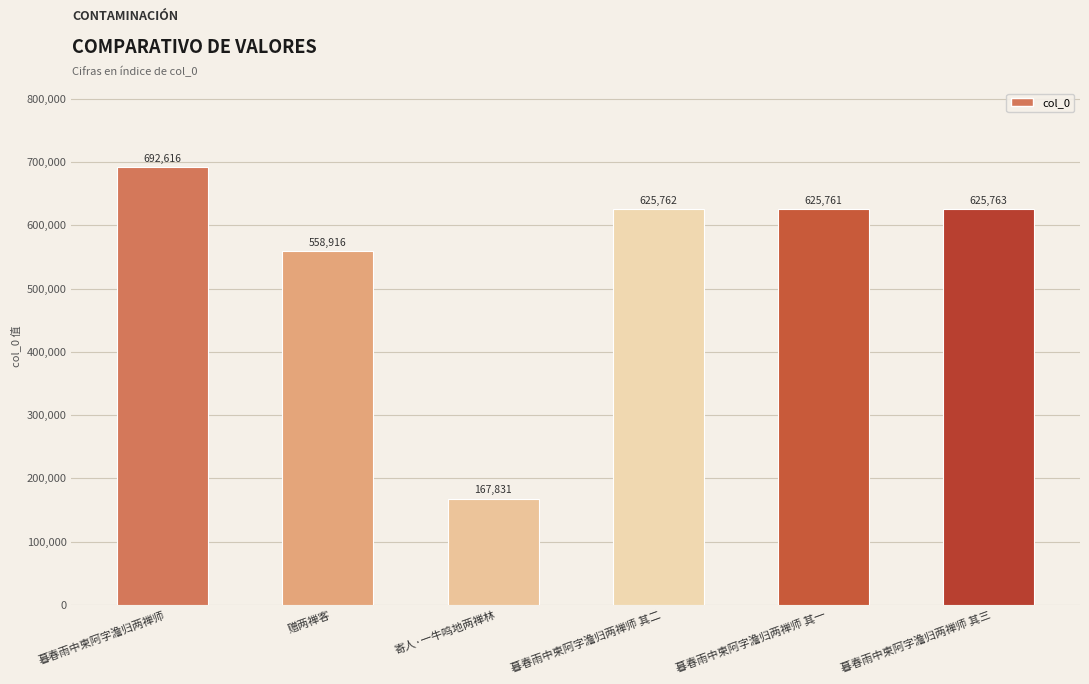

What is the ratio of the value at 暮春雨中柬阿字澹归两禅师 to the value at 暮春雨中柬阿字澹归两禅师 其三?

1.1